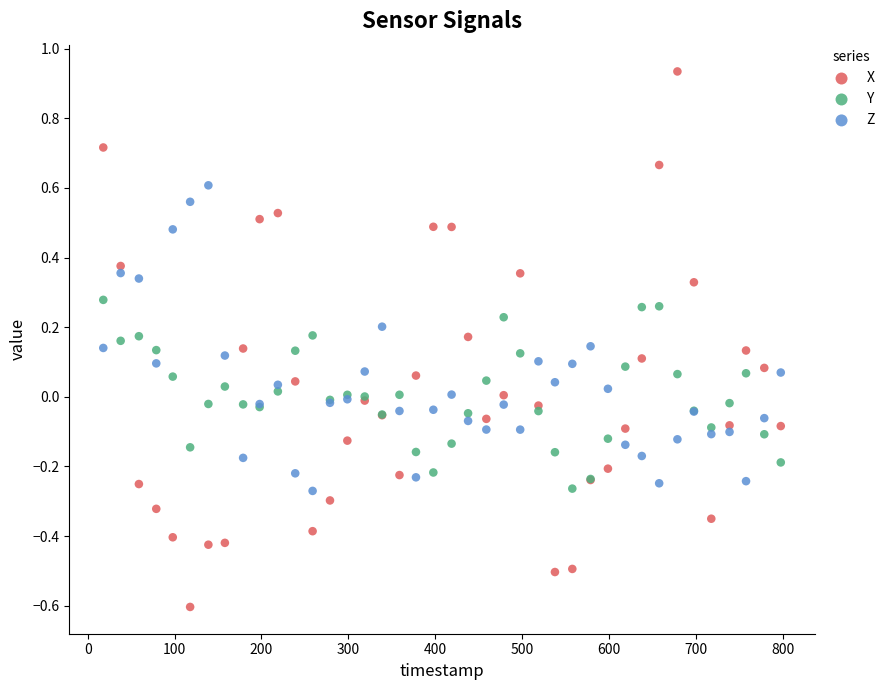

Which series has the largest Y range (max minus min)?

X